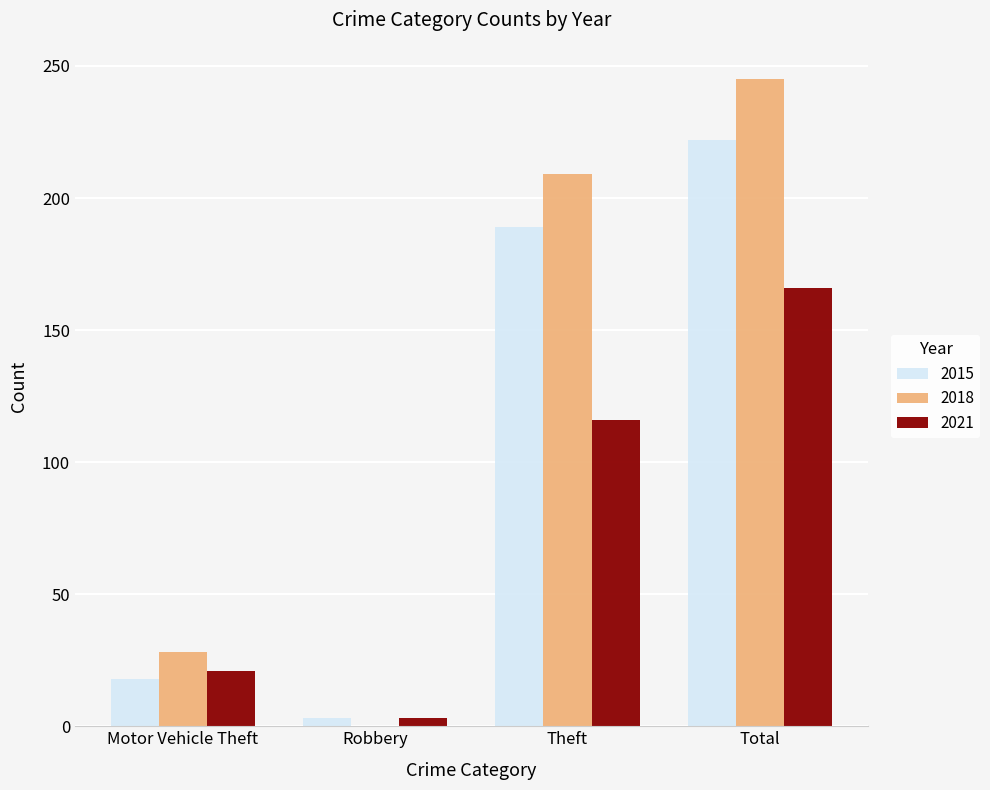

Reading left to right, extract all data points from this chart.

2015: Motor Vehicle Theft=18	Robbery=3	Theft=189	Total=222
2018: Motor Vehicle Theft=28	Robbery=0	Theft=209	Total=245
2021: Motor Vehicle Theft=21	Robbery=3	Theft=116	Total=166